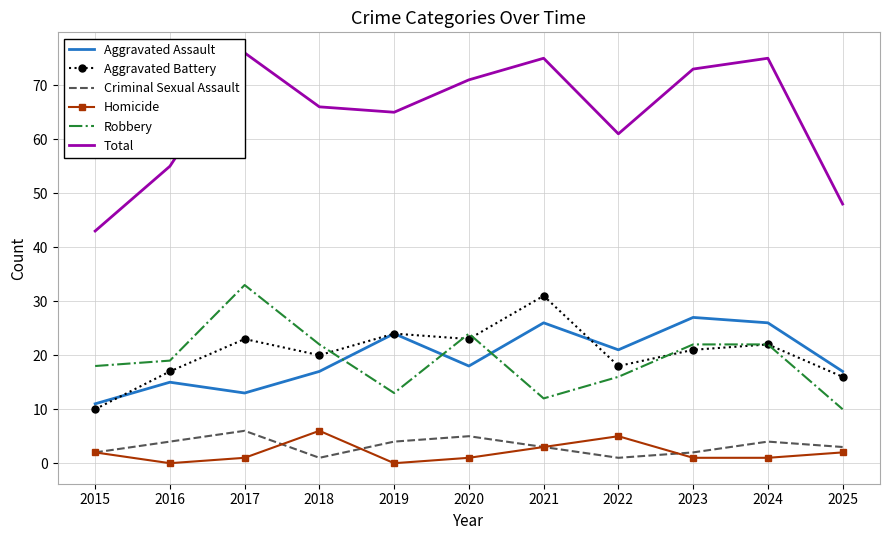

How many series are shown in this chart?

6